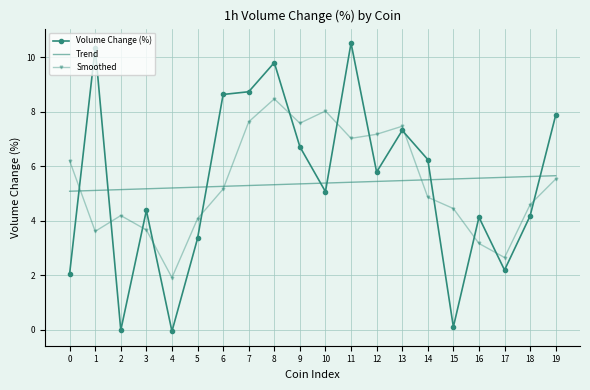

At how many categories does at least one series exceed 3?

20